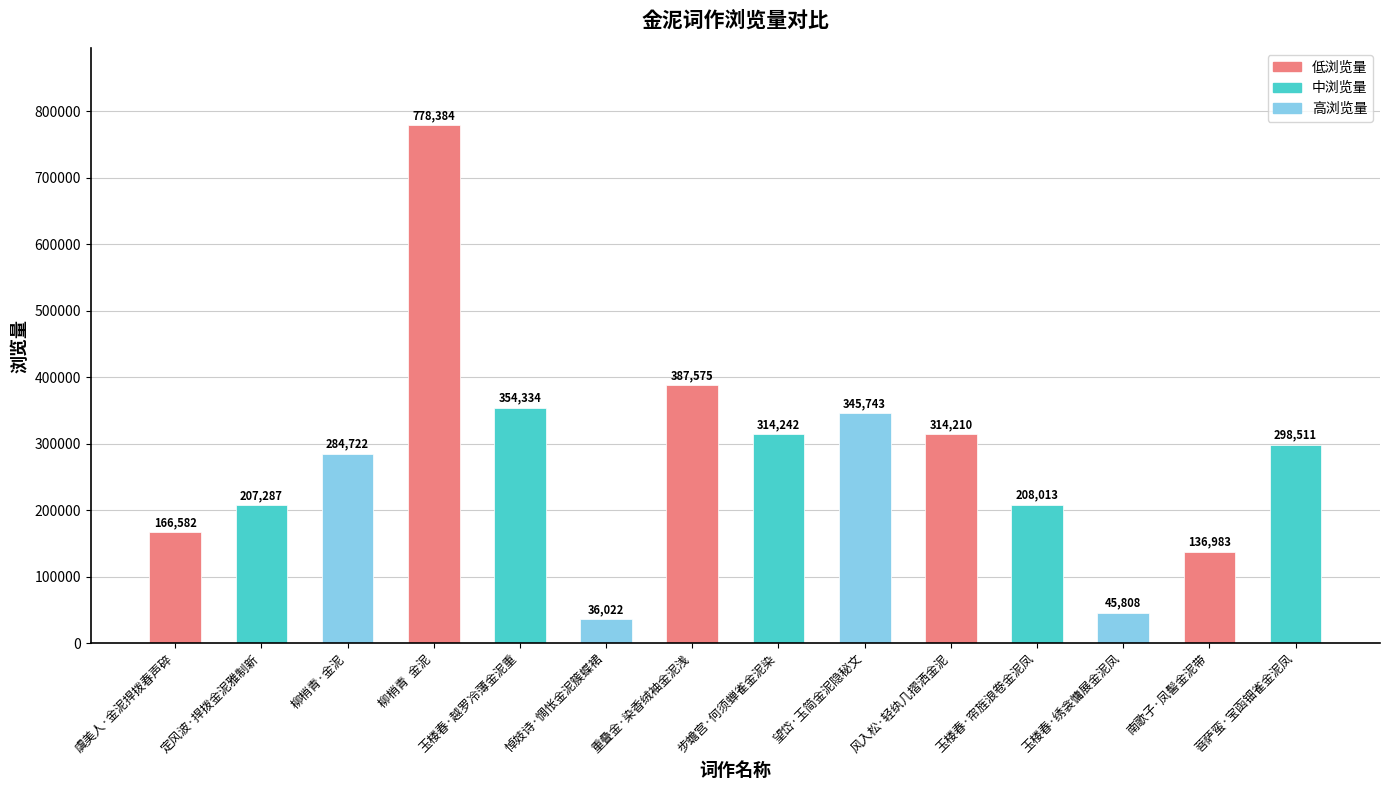

Rank the categories by value from lowest to highest.

悼妓诗·惆怅金泥簇蝶裙, 玉楼春·绣衾慵展金泥凤, 南歌子·凤髻金泥带, 虞美人·金泥捍拨春声碎, 定风波·捍拨金泥雅制新, 玉楼春·帘旌浪卷金泥凤, 柳梢青·金泥, 菩萨蛮·宝函钿雀金泥凤, 风入松·轻纨几摺洒金泥, 步蟾宫·何须蝉雀金泥染, 望岱·玉简金泥隐秘文, 玉楼春·越罗冷薄金泥重, 重叠金·染香绒袖金泥浅, 柳梢青  金泥